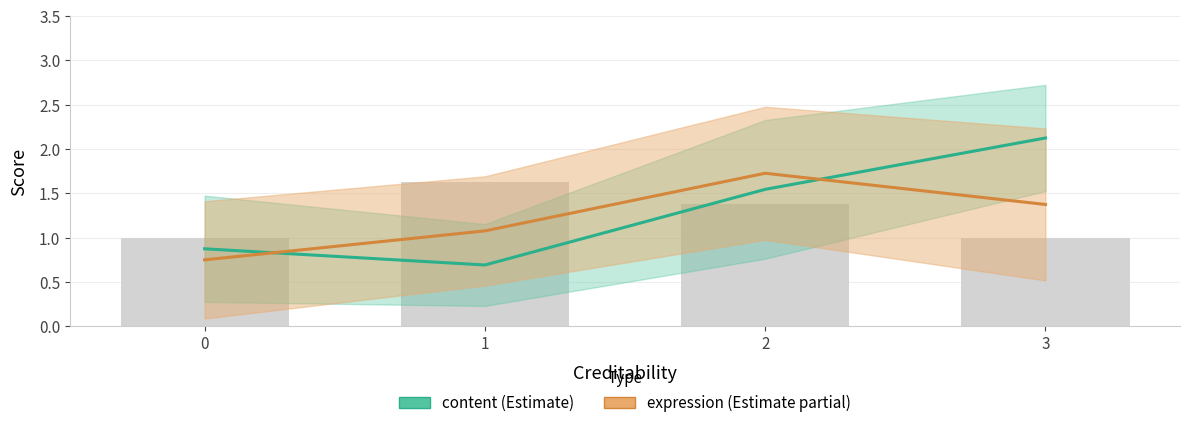

Reading left to right, transcribe all the data shown in this chart.

content: 0=0.9	1=0.7	2=1.5	3=2.1
expression: 0=0.8	1=1.1	2=1.7	3=1.4